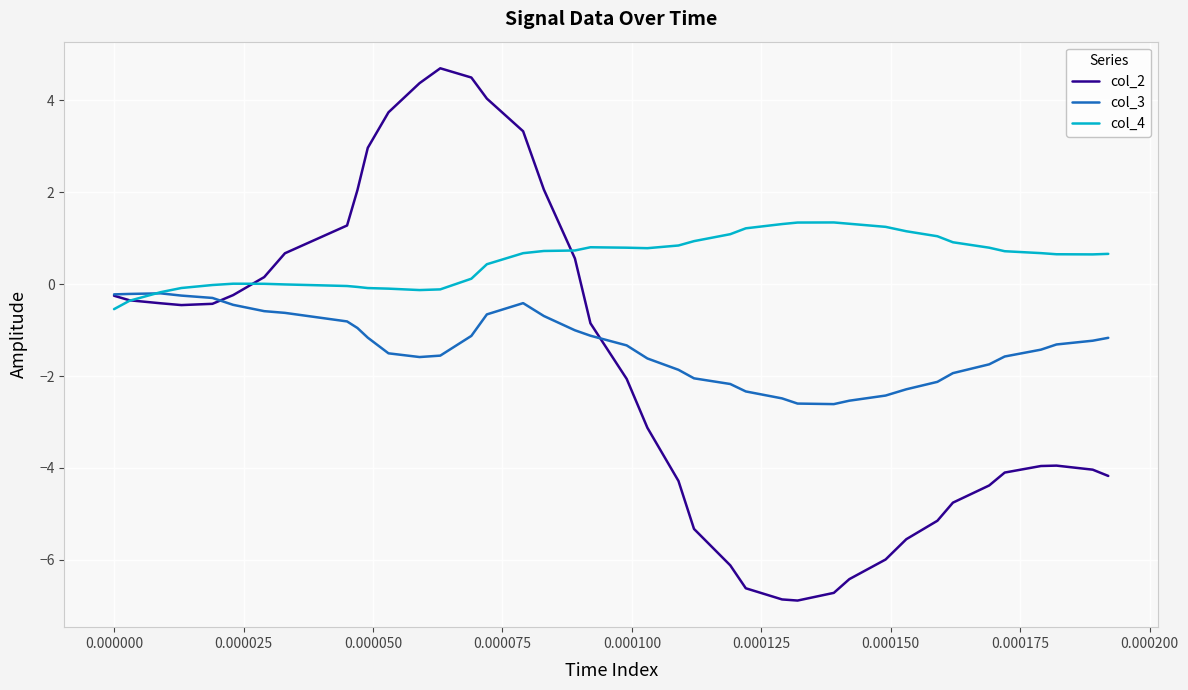

Rank the series by their maximum value, from lowest to highest.

col_3, col_4, col_2